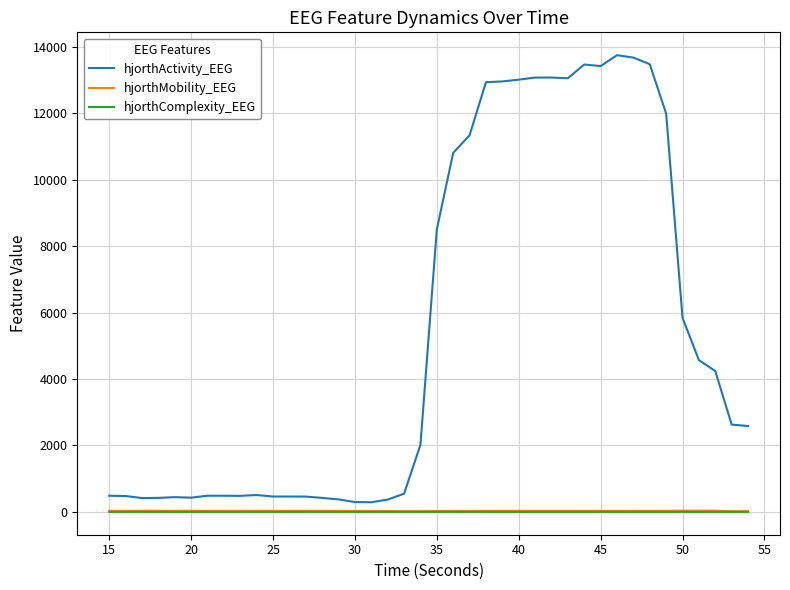

Which series has the widest spread of values?

hjorthActivity_EEG